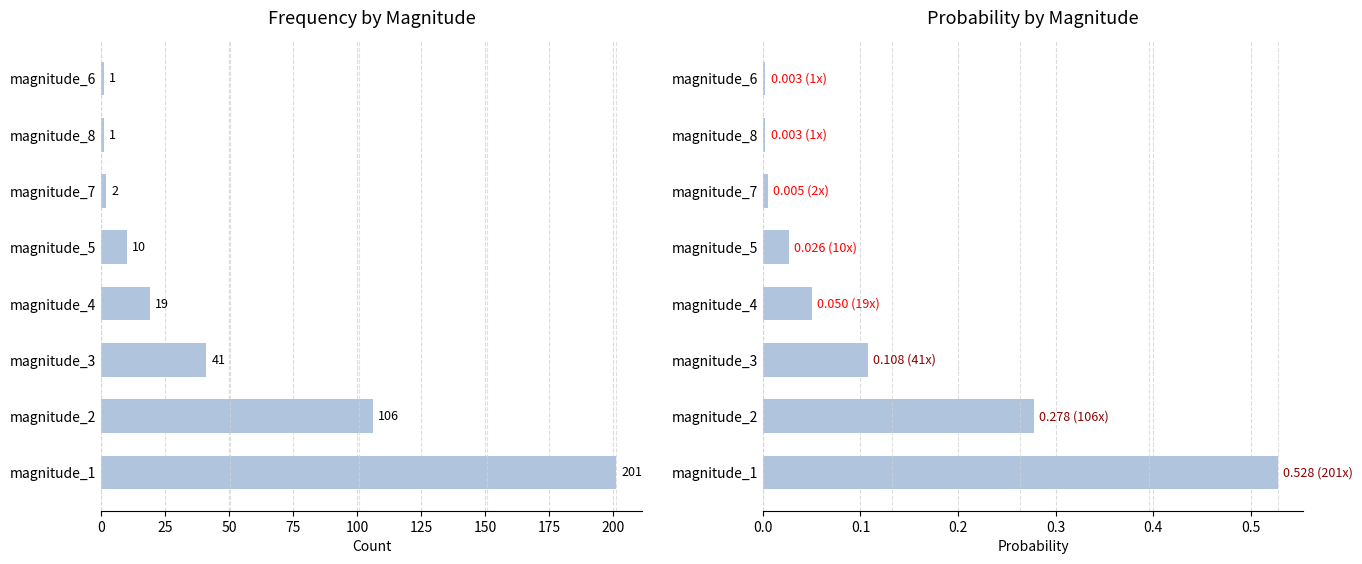

Which has a higher value, magnitude_4 or magnitude_2?

magnitude_2